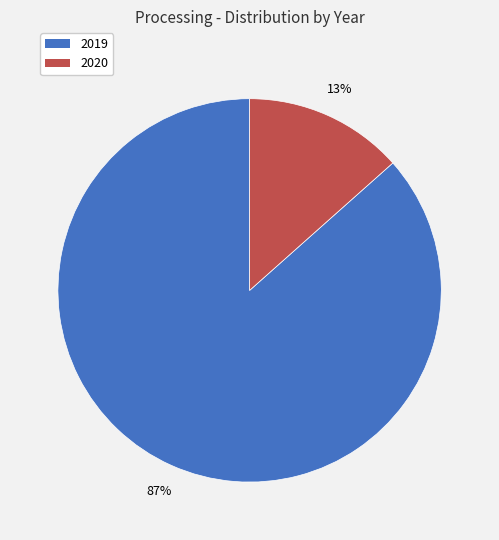

Between 2020 and 2019, which is larger?

2019